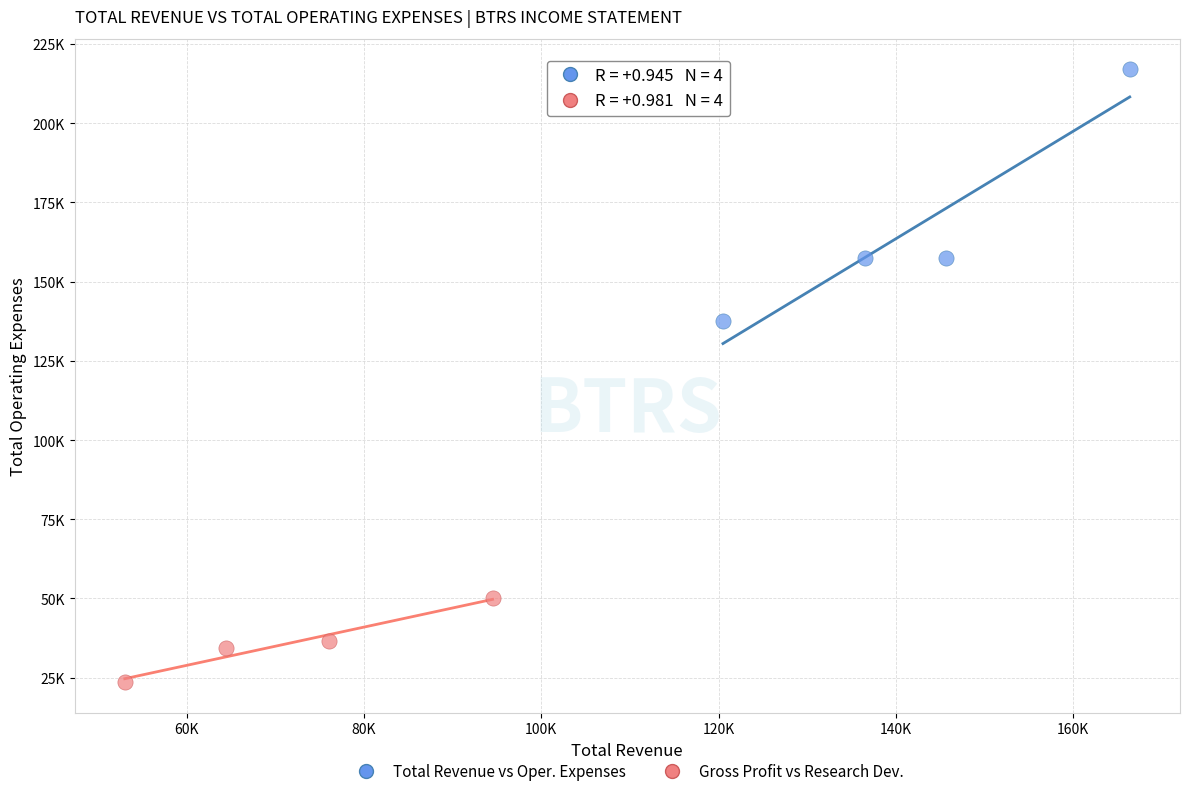

What are all the series names shown in the legend?

Total Revenue vs Oper. Expenses, Gross Profit vs Research Dev.